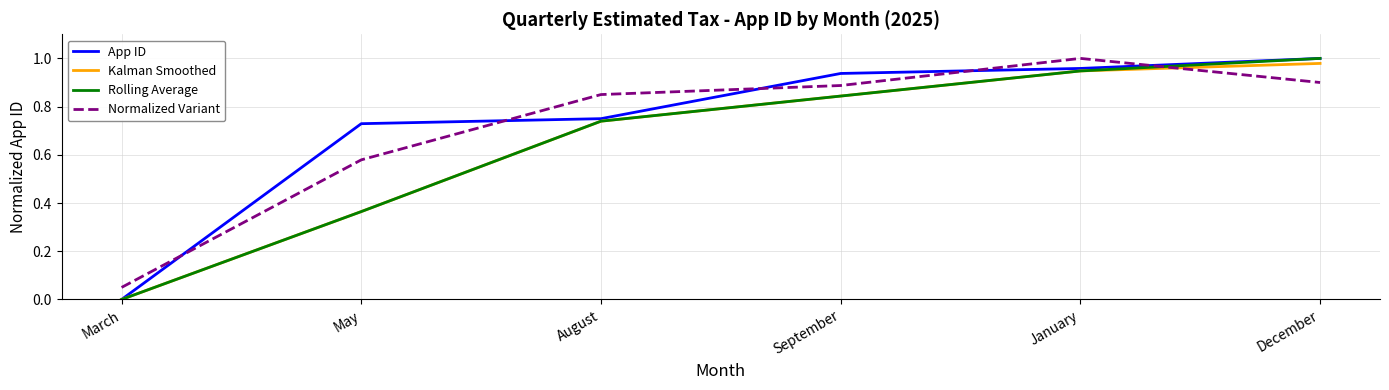

Rank the categories by App ID value from highest to lowest.

December, January, September, August, May, March